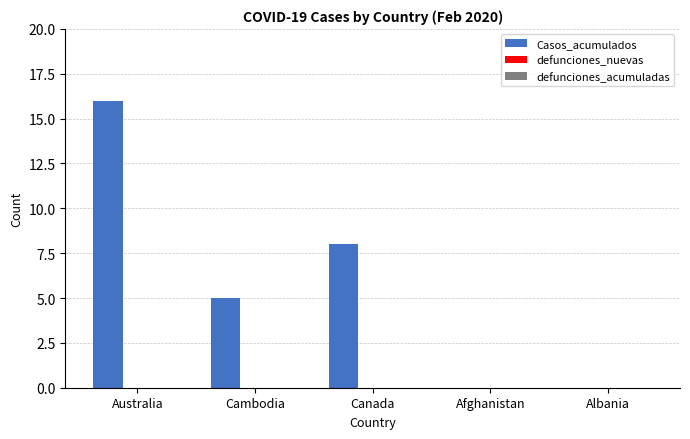

True or false: the data shows 8 at Canada.

True